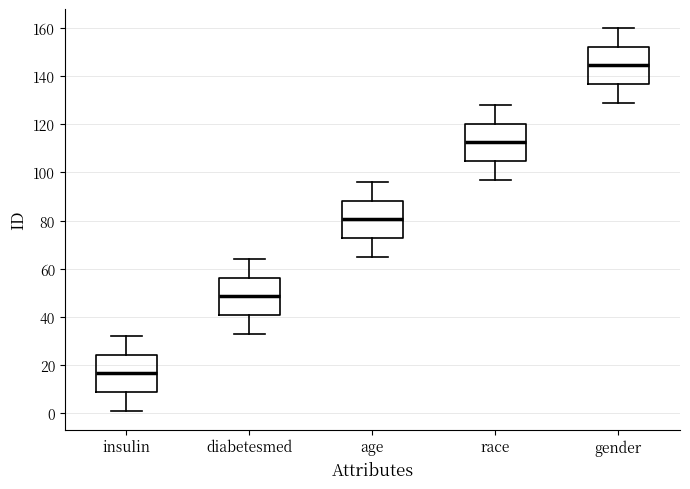

Where is the lower edge of the box for race on the y-axis? The values are not printed on the chart, so give them approximately, as read against the axis.

104